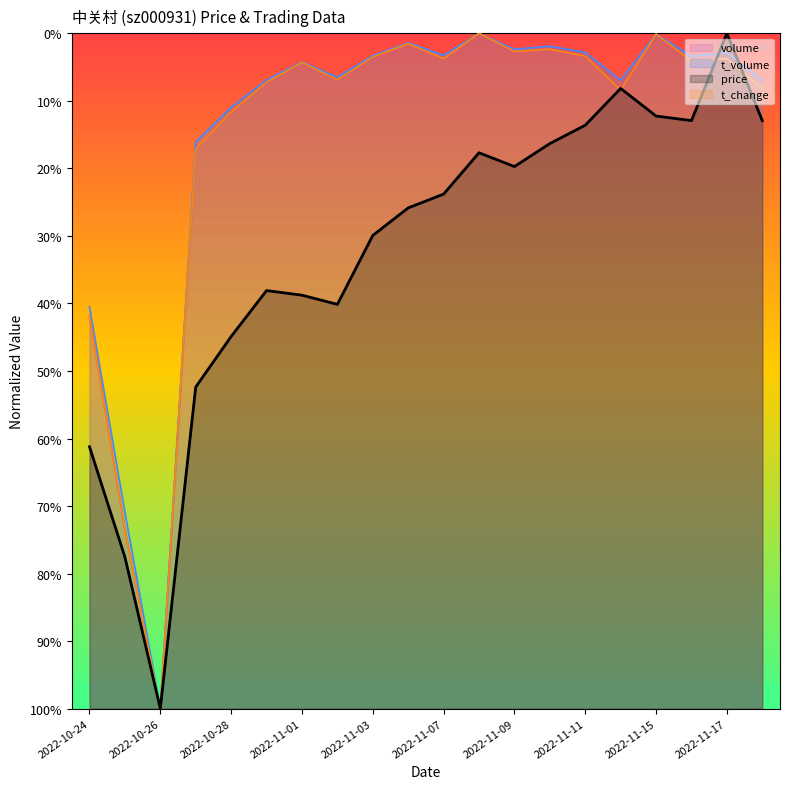

Does the chart display data point markers on the line(s)?

No